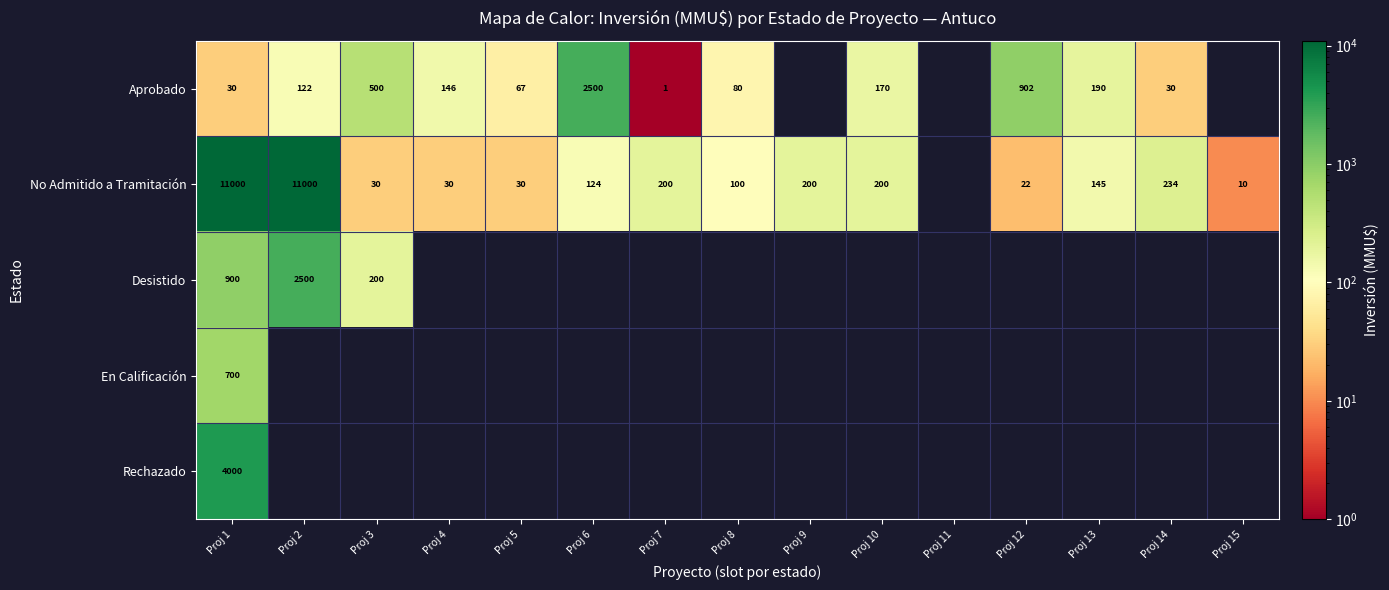

What is the total value across all series at Proj 4?

176